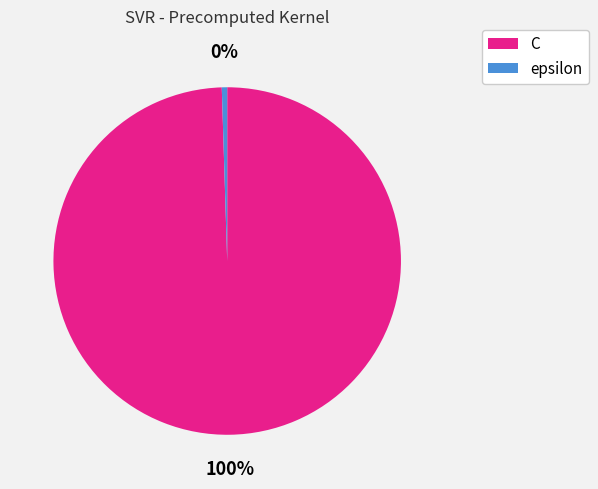

To the nearest percent, what percentage of the pie is C?

100%